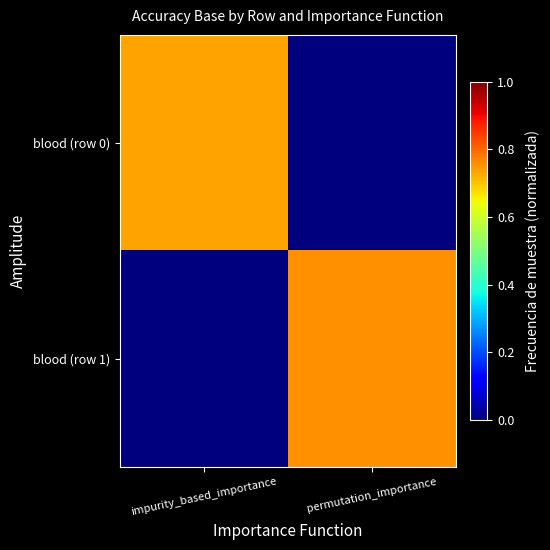

Rank the series by their maximum value, from lowest to highest.

blood (row 0), blood (row 1)